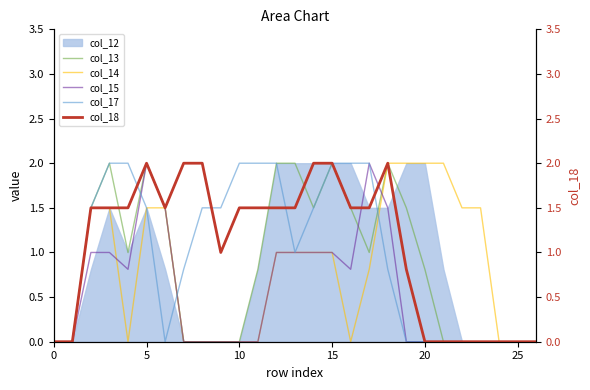

True or false: col_17 has more than 2 interior local peaks.

False